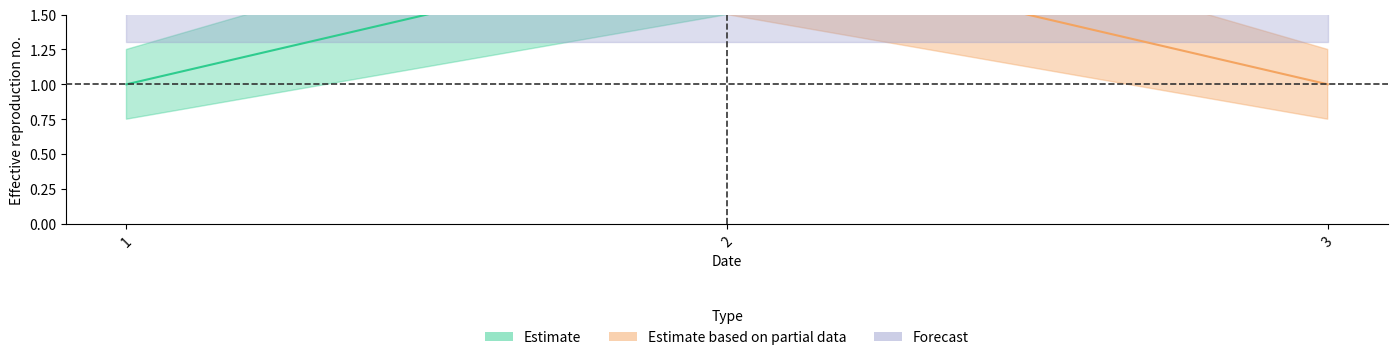

Rank the categories by y value from highest to lowest.

1, 2, 3